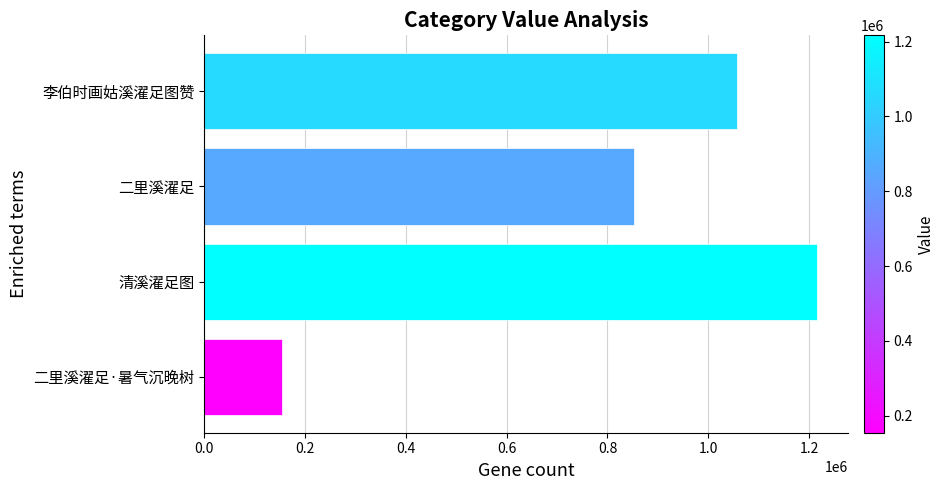

How many bars are there in total?

4